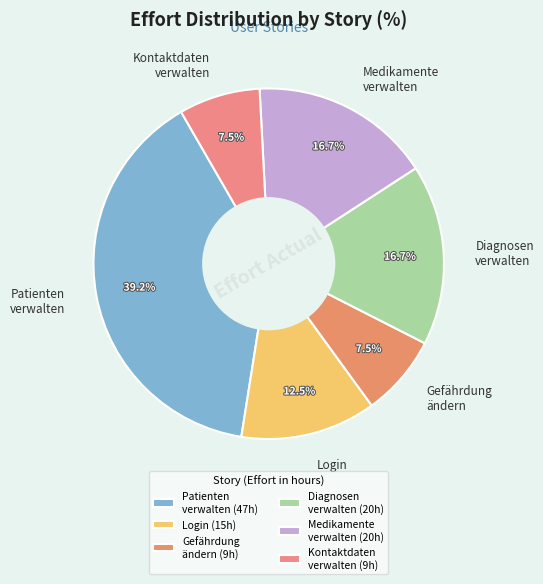

What percentage is NOT represented by Diagnosen verwalten?

83.3%